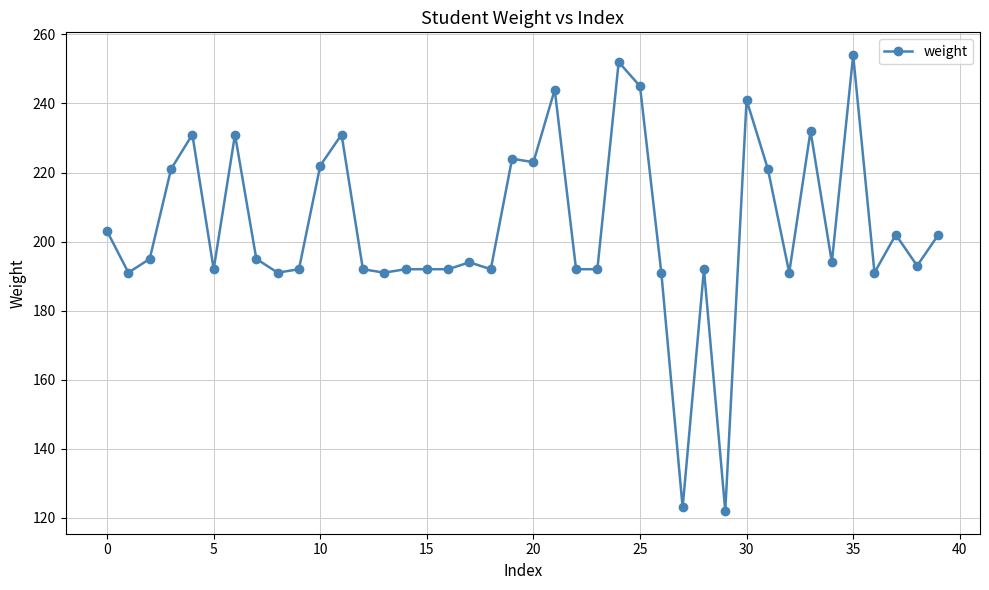

What is the value of the 5th point from the left?

231